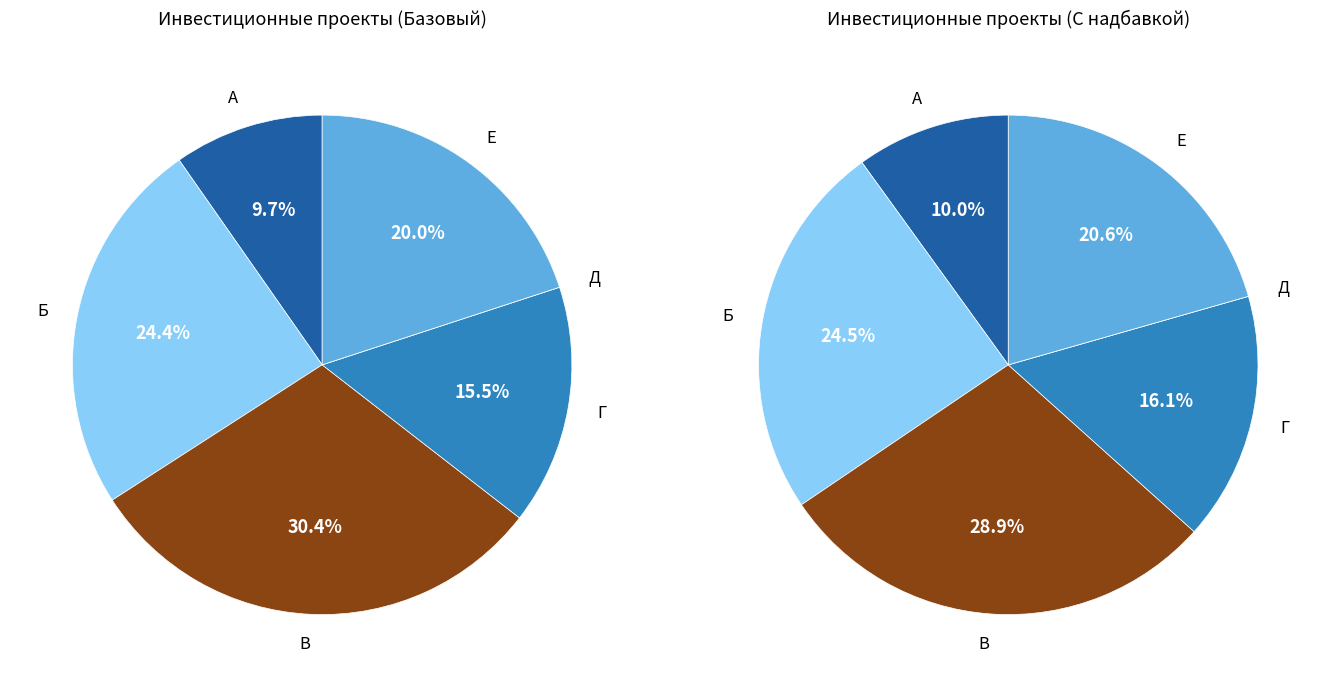

How many segments does this pie chart have?

6